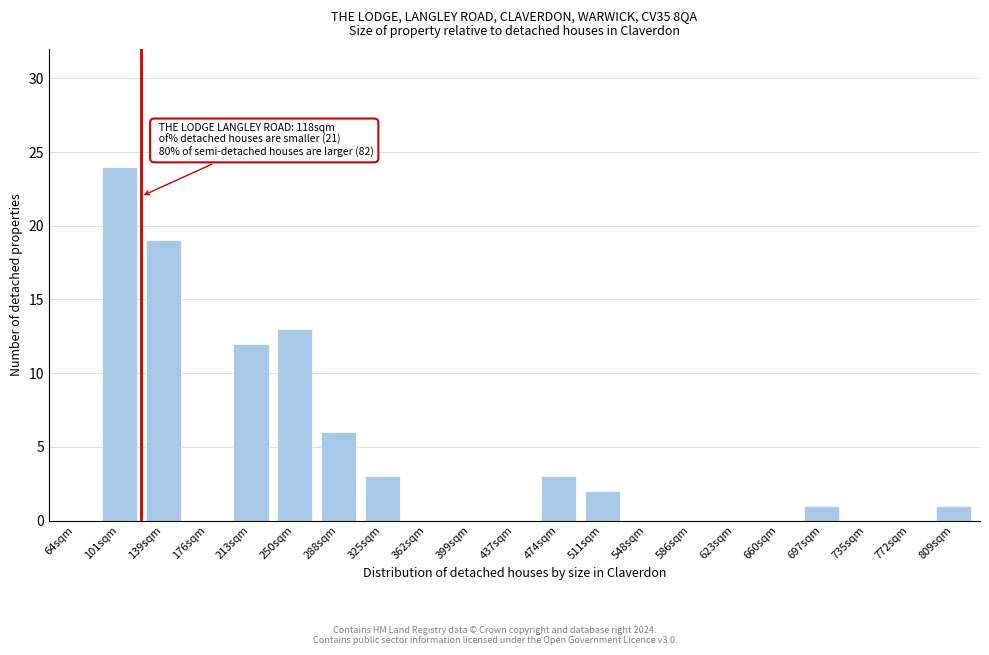

Reading left to right, list all the values displayed in this chart.

64sqm=0	101sqm=24	139sqm=19	176sqm=0	213sqm=12	250sqm=13	288sqm=6	325sqm=3	362sqm=0	399sqm=0	437sqm=0	474sqm=3	511sqm=2	548sqm=0	586sqm=0	623sqm=0	660sqm=0	697sqm=1	735sqm=0	772sqm=0	809sqm=1